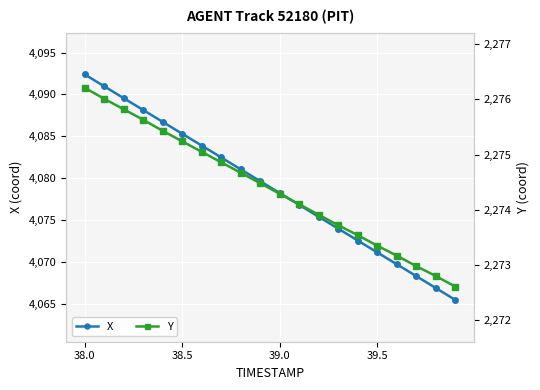

What is the greatest value displayed?

4092.4